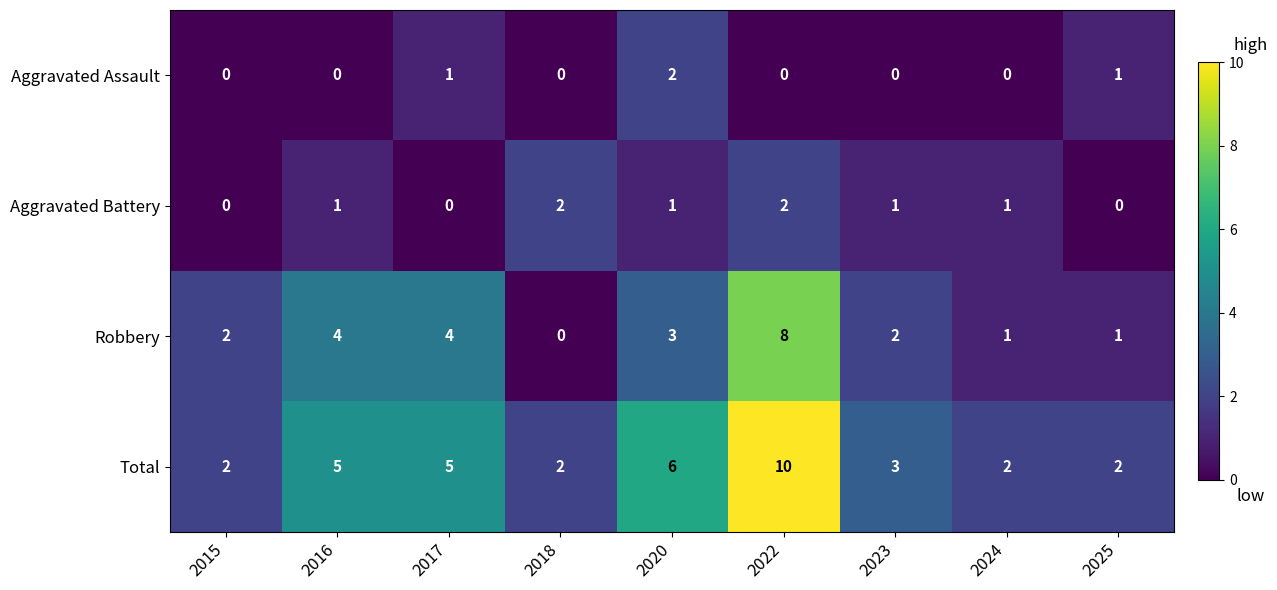

What is the approximate value of Total at 2017?

5